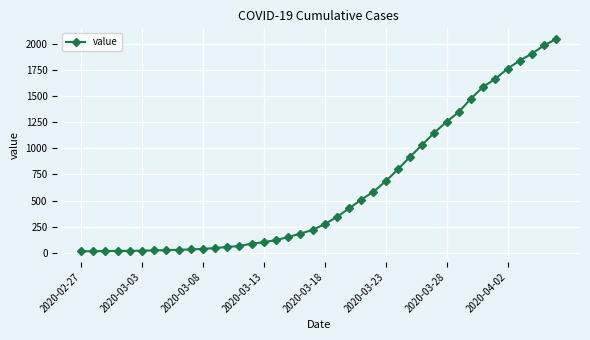

How many lines are shown in the chart?

1